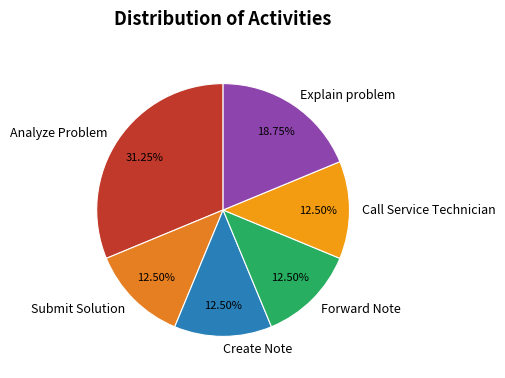

Is there a majority slice in this chart?

No